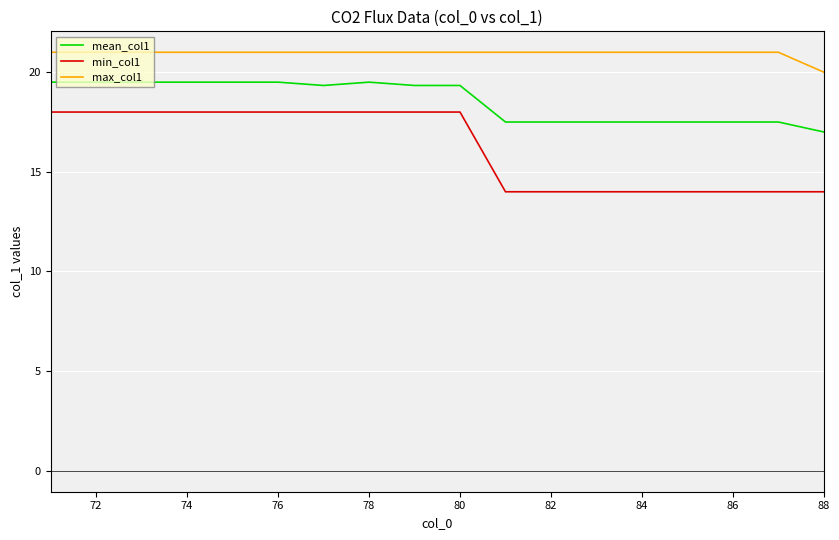

Rank the series by their maximum value, from highest to lowest.

max_col1, mean_col1, min_col1